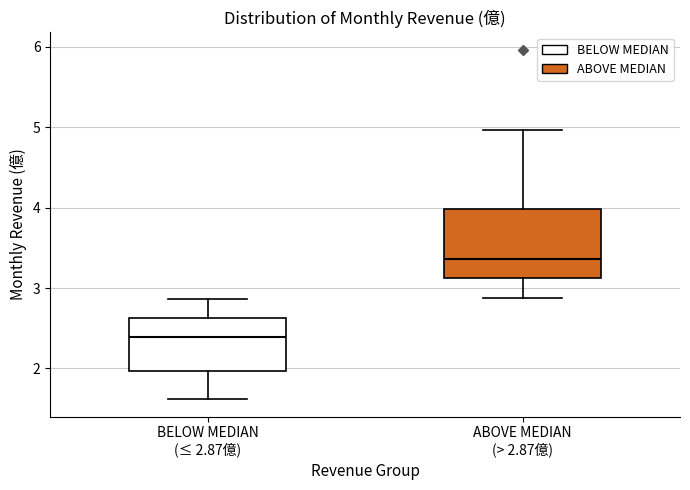

Which box has the lowest median line?

BELOW MEDIAN (≤ 2.87億)